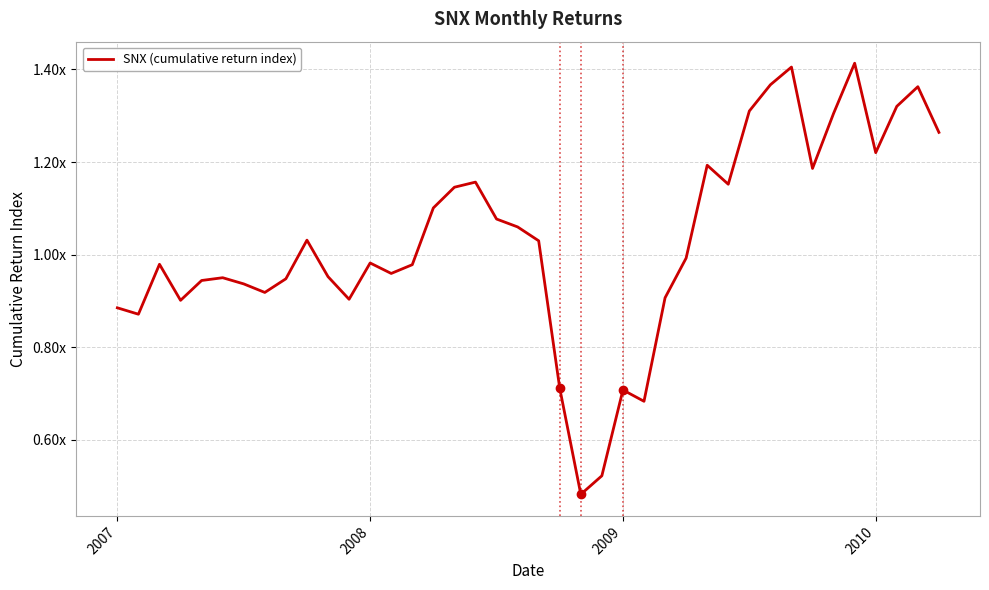

Does the chart have visible grid lines?

Yes